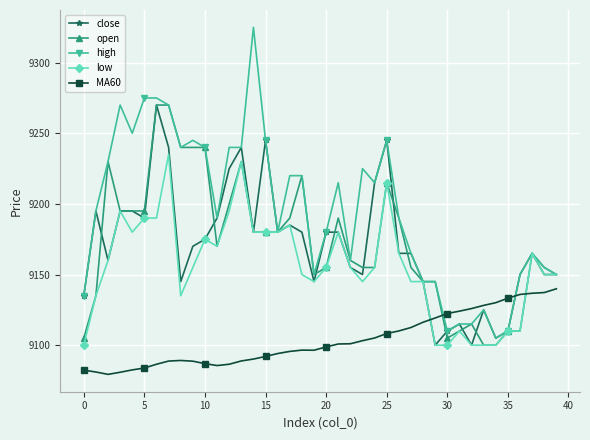

What is the greatest value displayed?

9325.0